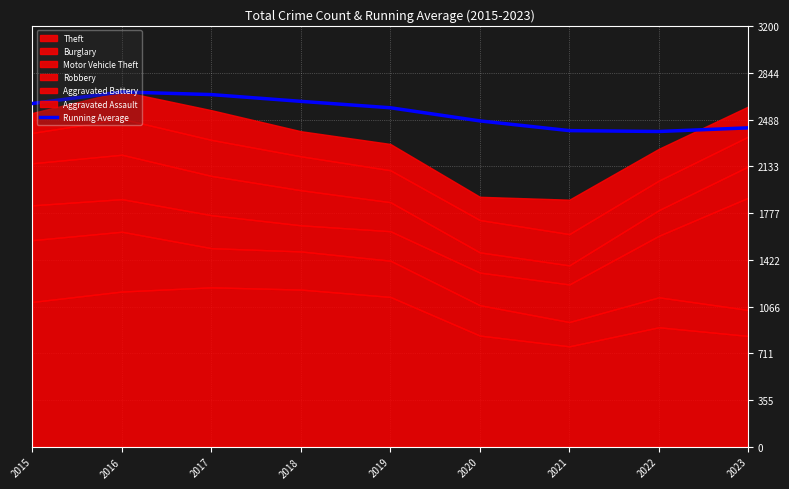

Reading left to right, list all the values displayed in this chart.

2015=2612.0	2016=2700.0	2017=2679.7	2018=2628.2	2019=2579.4	2020=2479.5	2021=2405.6	2022=2398.9	2023=2426.7